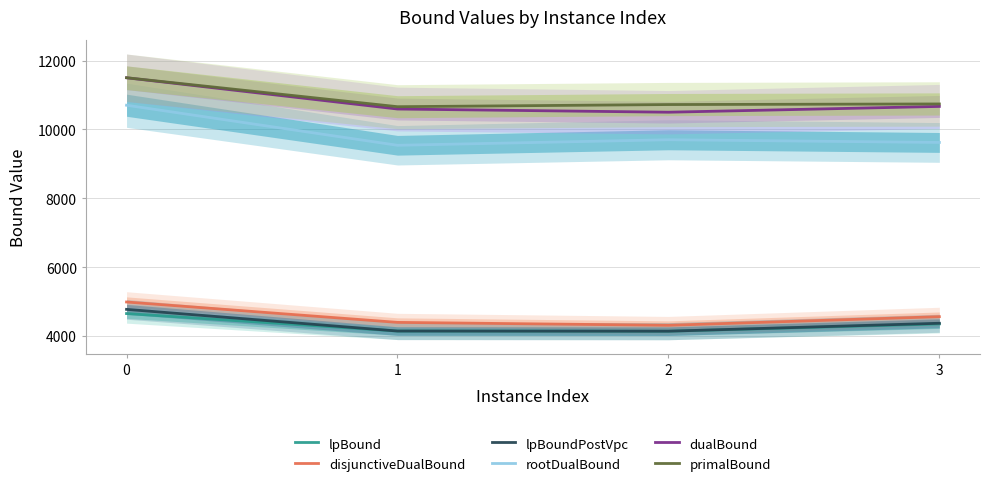

The dualBound series shows 18646.4 at 3. True or false?

False